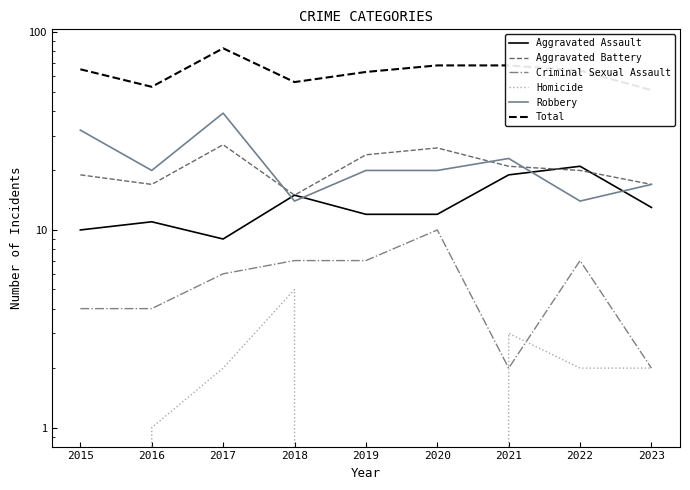

At how many categories does at least one series exceed 79?

1